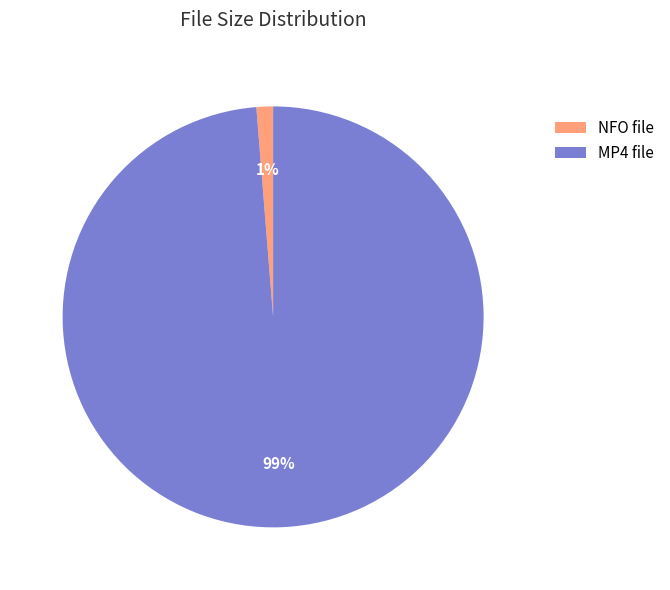

How many segments does this pie chart have?

2